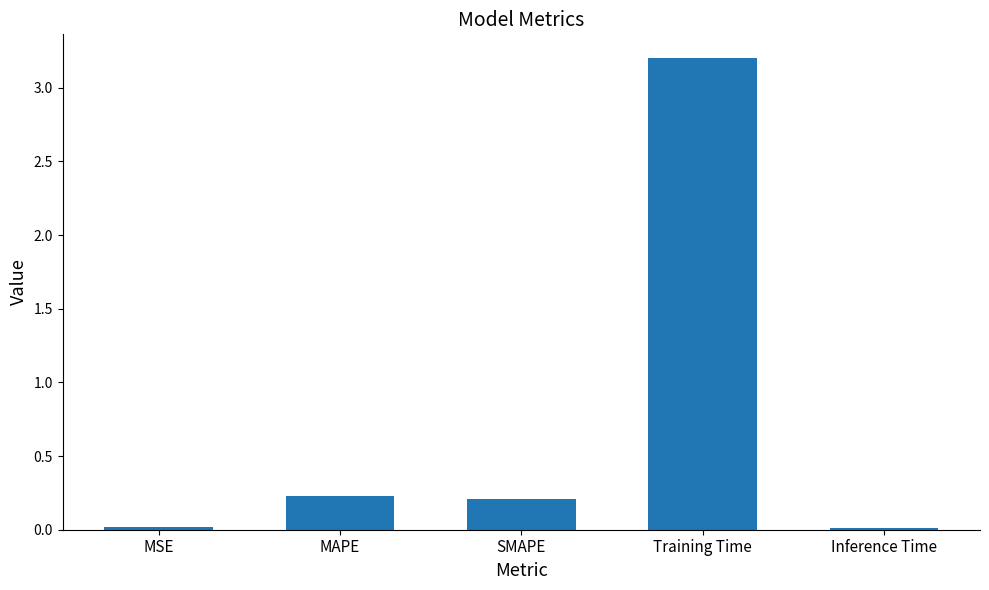

Which label corresponds to the largest value in the chart?

Training Time